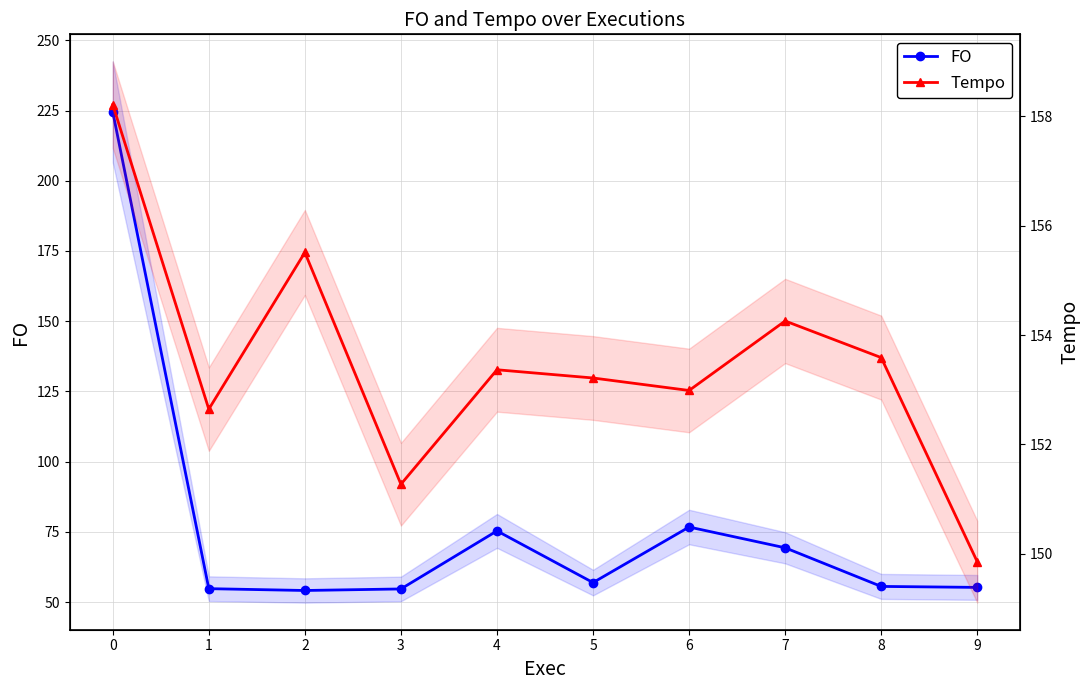

List the series in order of their peak value, lowest first.

Tempo, FO